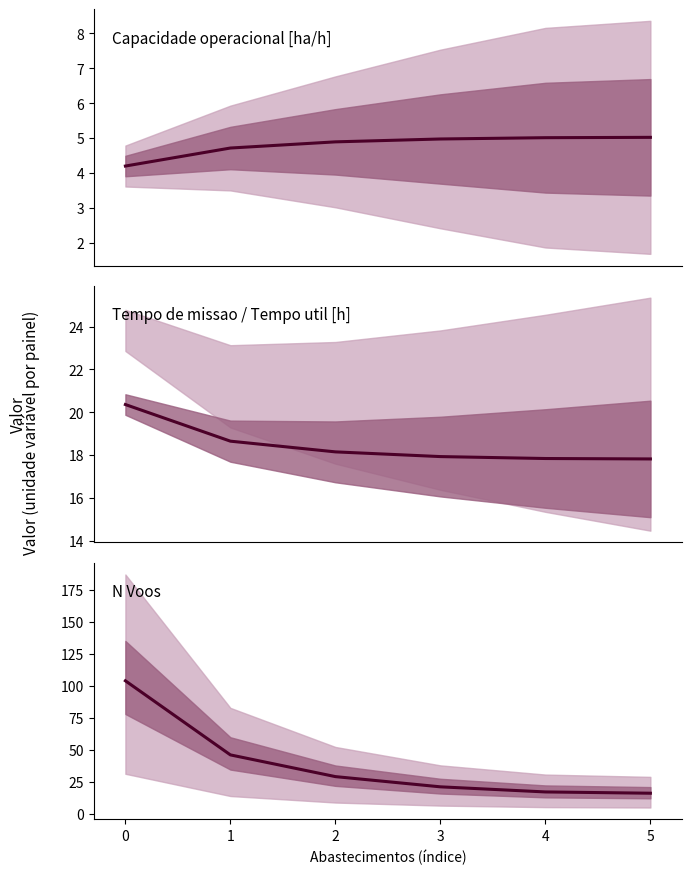

True or false: N Voos and Capacidade operacional [ha/h] cross at least once.

False